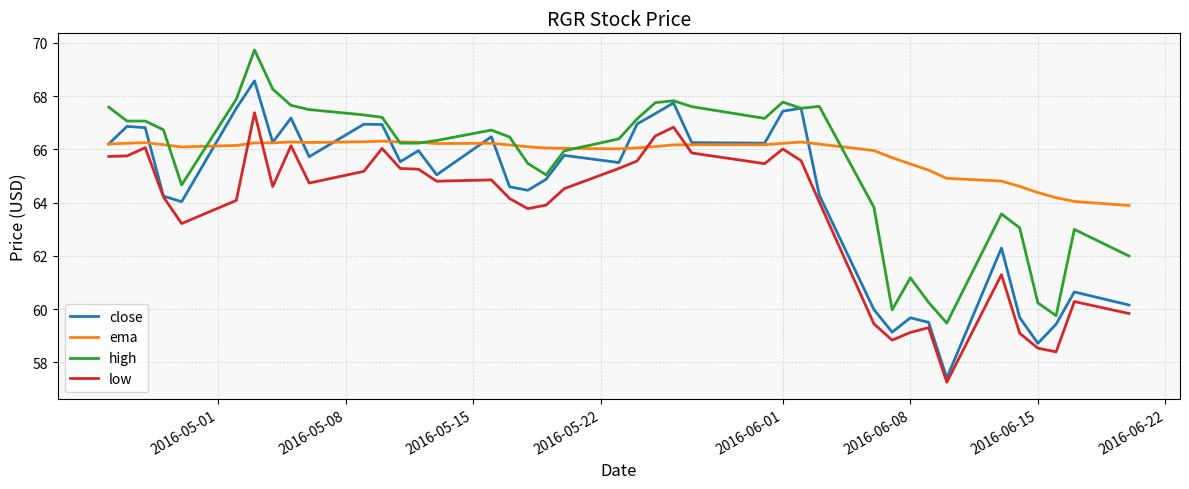

Which series has the largest range (max minus min)?

close